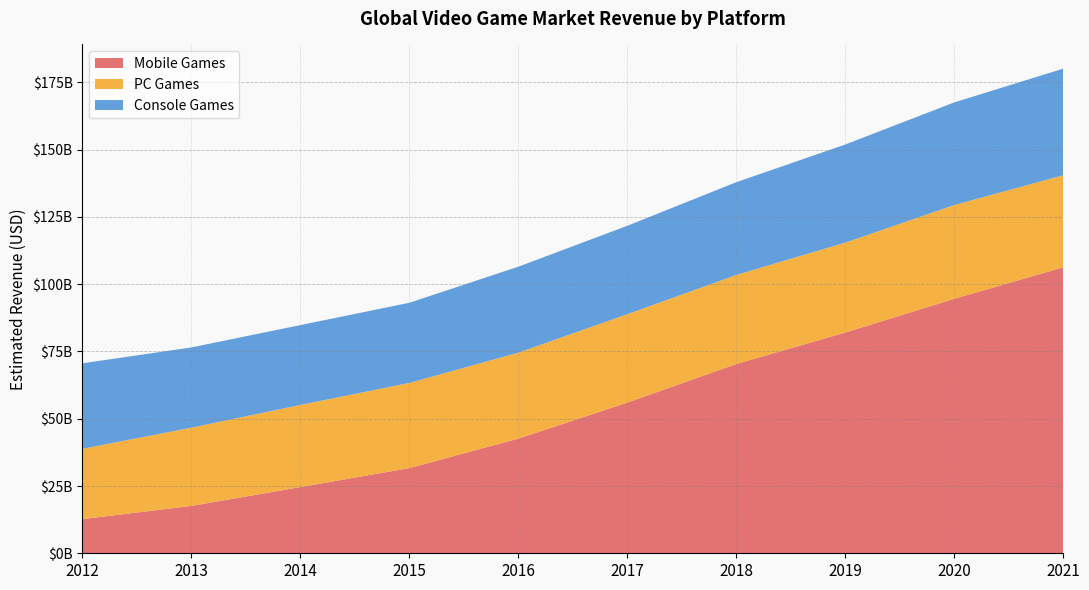

Reading left to right, list all the values displayed in this chart.

Mobile Games: 2012=12708000000	2013=17595000000	2014=24592000000	2015=31654000000	2016=42600000000	2017=55982000000	2018=70329000000	2019=82026000000	2020=94563000000	2021=106259000000
PC Games: 2012=26122000000	2013=29070000000	2014=30528000000	2015=31654000000	2016=31950000000	2017=32859000000	2018=33096000000	2019=33418000000	2020=34839000000	2021=34219000000
Console Games: 2012=31770000000	2013=29835000000	2014=29680000000	2015=29792000000	2016=31950000000	2017=32859000000	2018=34475000000	2019=36456000000	2020=38157000000	2021=39622000000